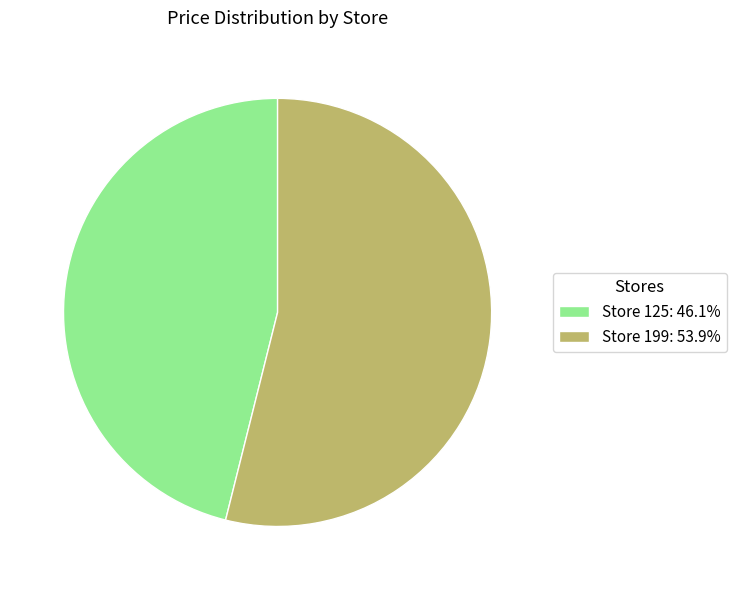

Do Store 199: 53.9% and Store 125: 46.1% together represent more than half of the pie?

Yes